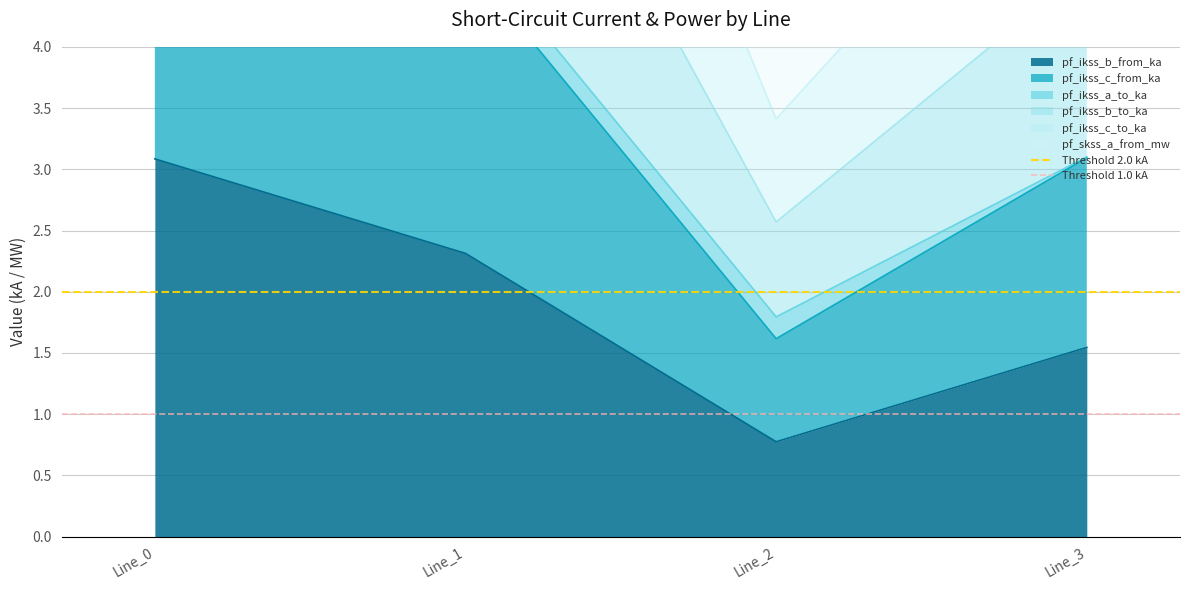

At which label does pf_ikss_b_from_ka reach its minimum?

Line_2